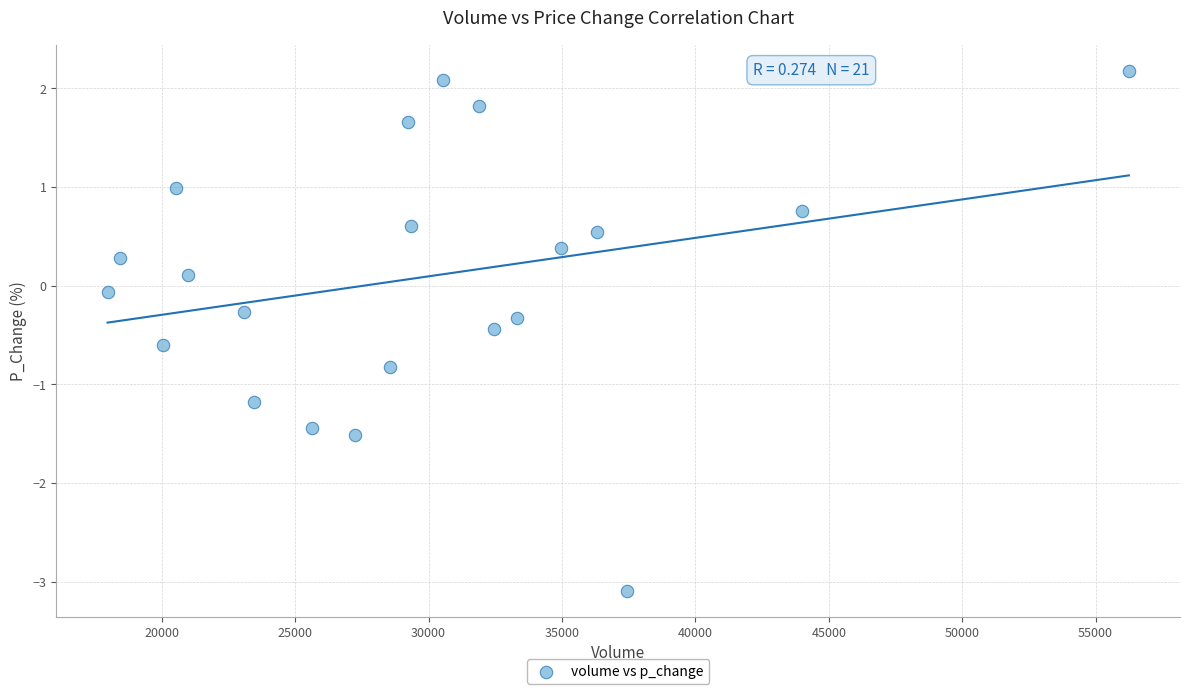

List the coordinates of all points as (X, Y) pairs, reading left to right.

(17972.4, -0.1)  (18453.4, 0.3)  (20056.0, -0.6)  (20526.0, 1.0)  (20970.8, 0.1)  (23072.8, -0.3)  (23460.5, -1.2)  (25639.3, -1.4)  (27239.5, -1.5)  (28565.5, -0.8)  (29248.2, 1.7)  (29350.8, 0.6)  (30554.4, 2.1)  (31884.7, 1.8)  (32447.0, -0.4)  (33316.8, -0.3)  (34946.8, 0.4)  (36332.2, 0.5)  (37434.3, -3.1)  (44000.8, 0.8)  (56248.5, 2.2)